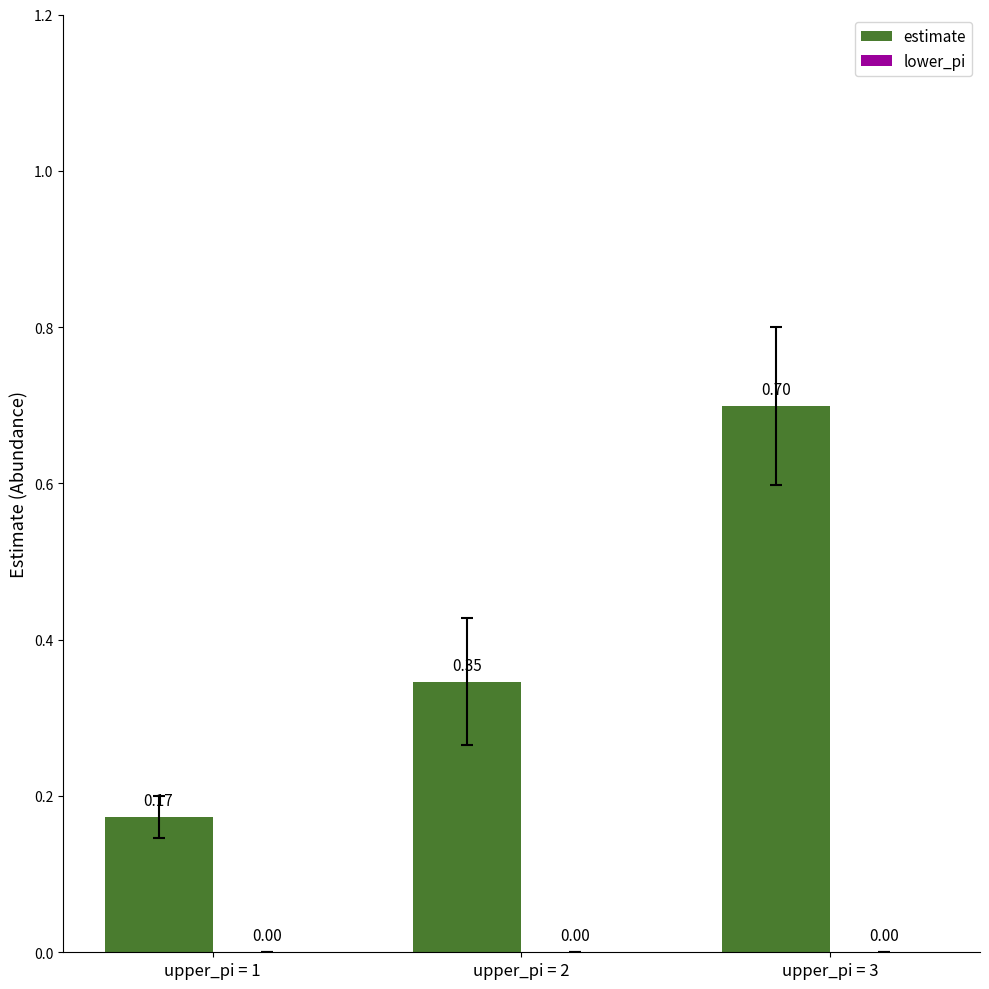

What is the change in value from upper_pi = 1 to upper_pi = 3?

+0.5